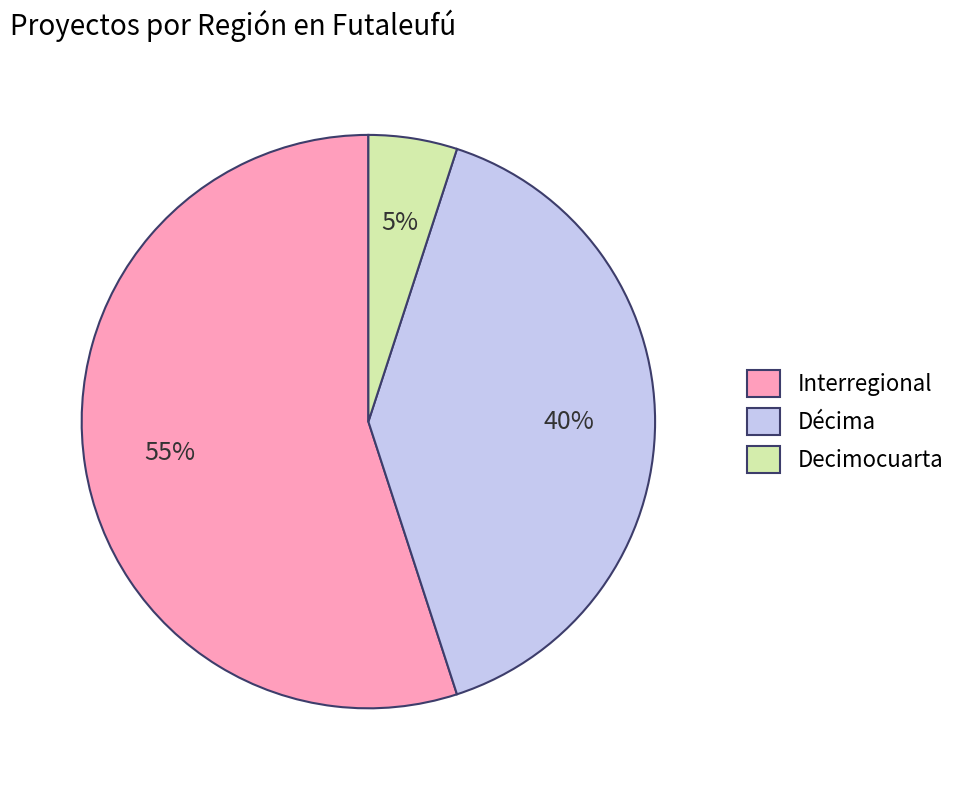

What is the smallest slice in the pie chart?

Decimocuarta